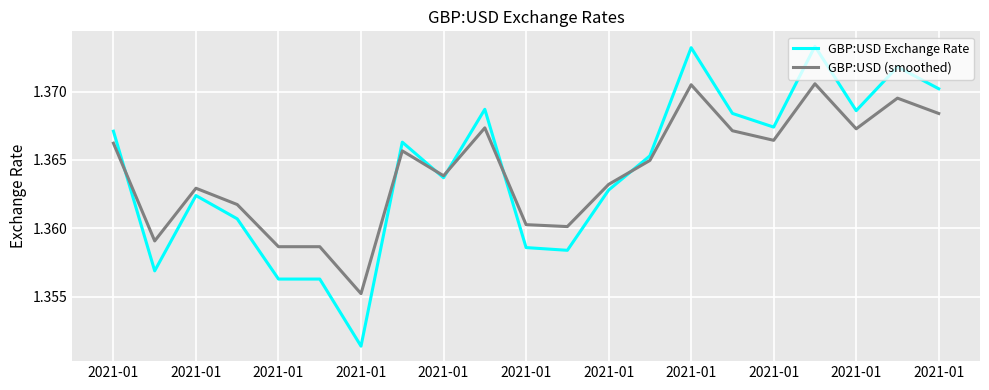

List the series in order of their peak value, lowest first.

GBP:USD (smoothed), GBP:USD Exchange Rate